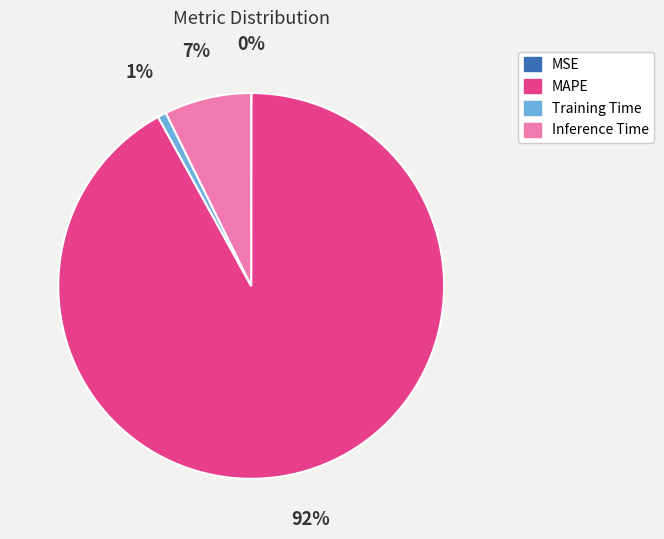

To the nearest percent, what is the difference between the MAPE and Training Time slice percentages?

91%